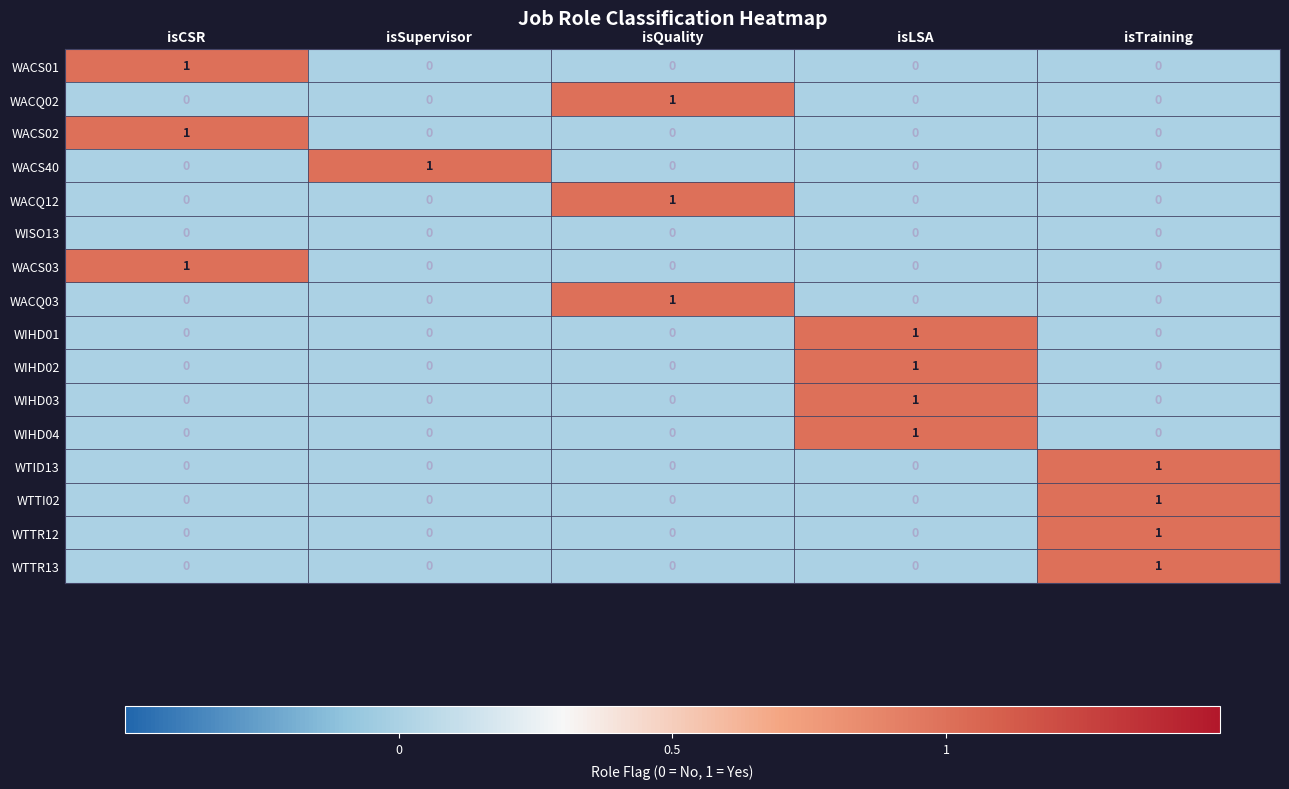

What is the total value across all series at isCSR?

3